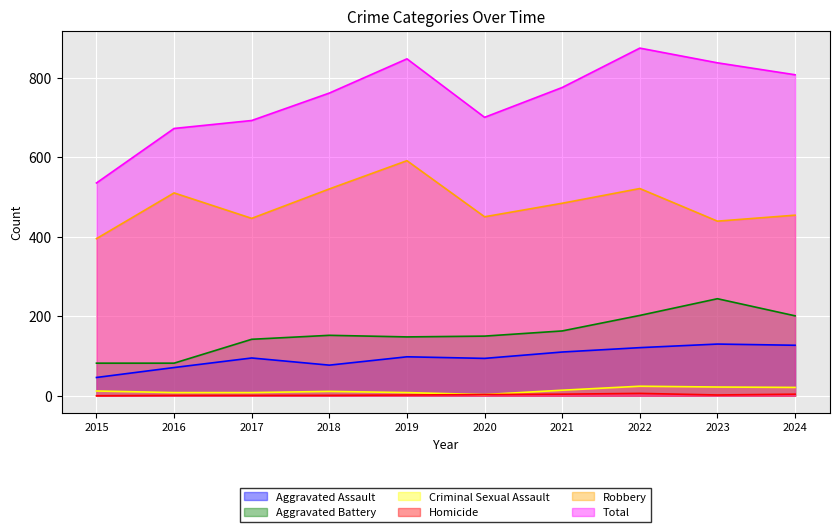

List the series in order of their peak value, lowest first.

Homicide, Criminal Sexual Assault, Aggravated Assault, Aggravated Battery, Robbery, Total